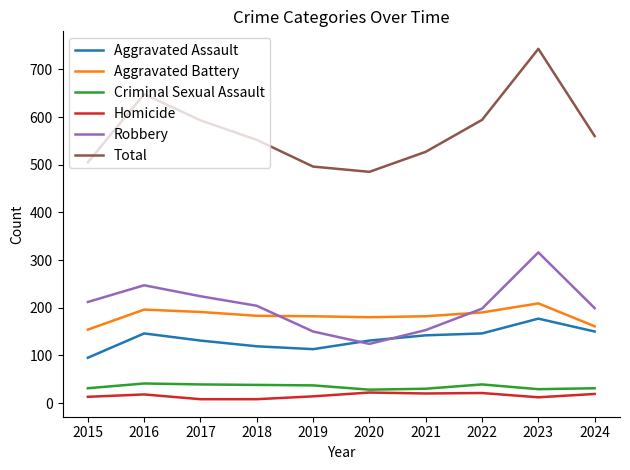

True or false: Robbery has a value of 124 at 2020.

True